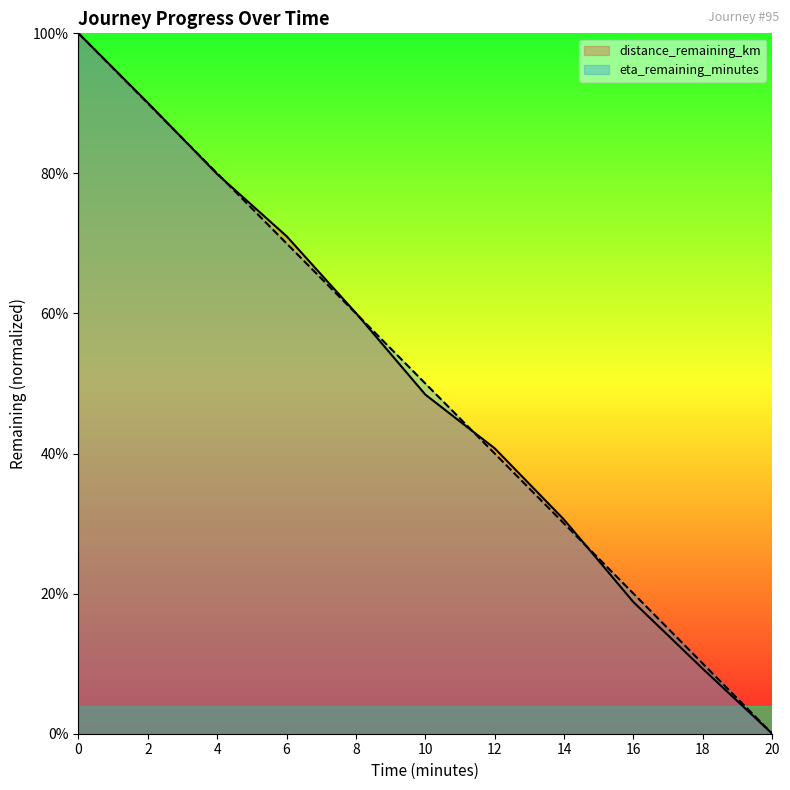

True or false: distance_remaining_km and eta_remaining_minutes cross at least once.

True